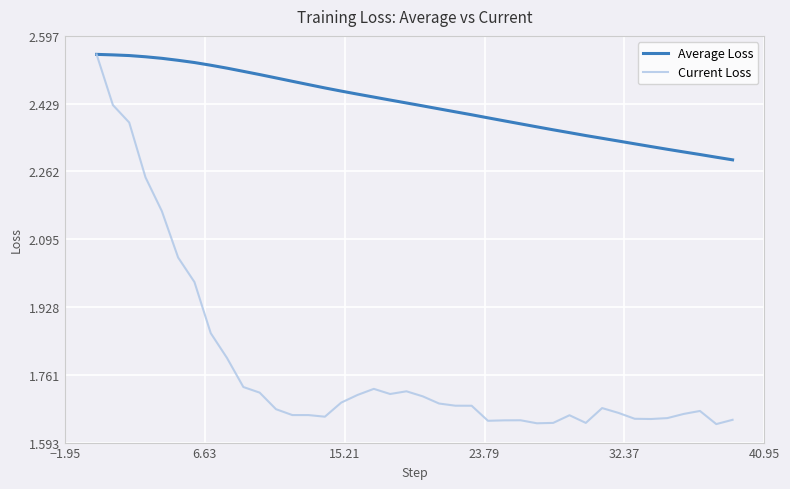

Rank the series by their average value, from lowest to highest.

Current Loss, Average Loss